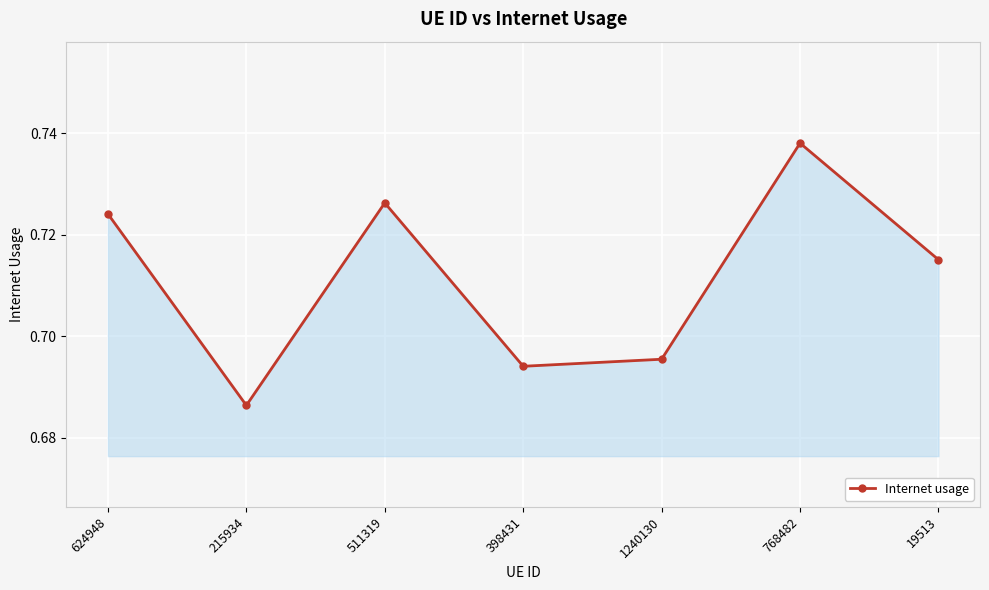

True or false: there are more than 2 points higher than both neighbors.

False